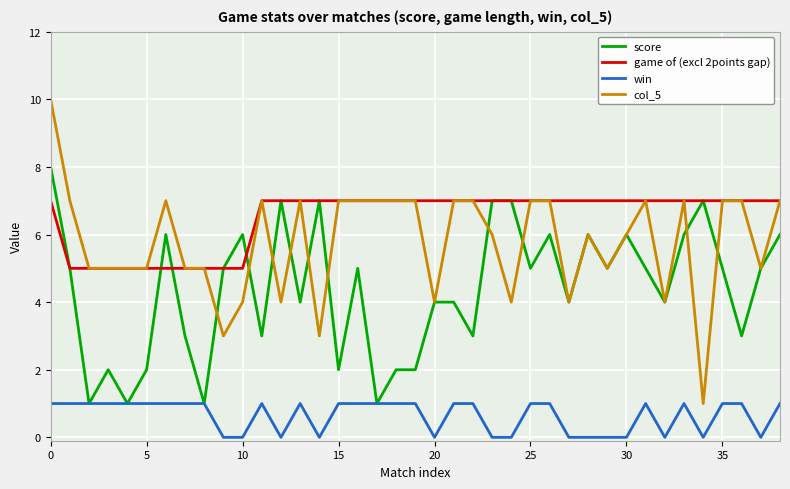

Is this an area chart (filled region under the line)?

No